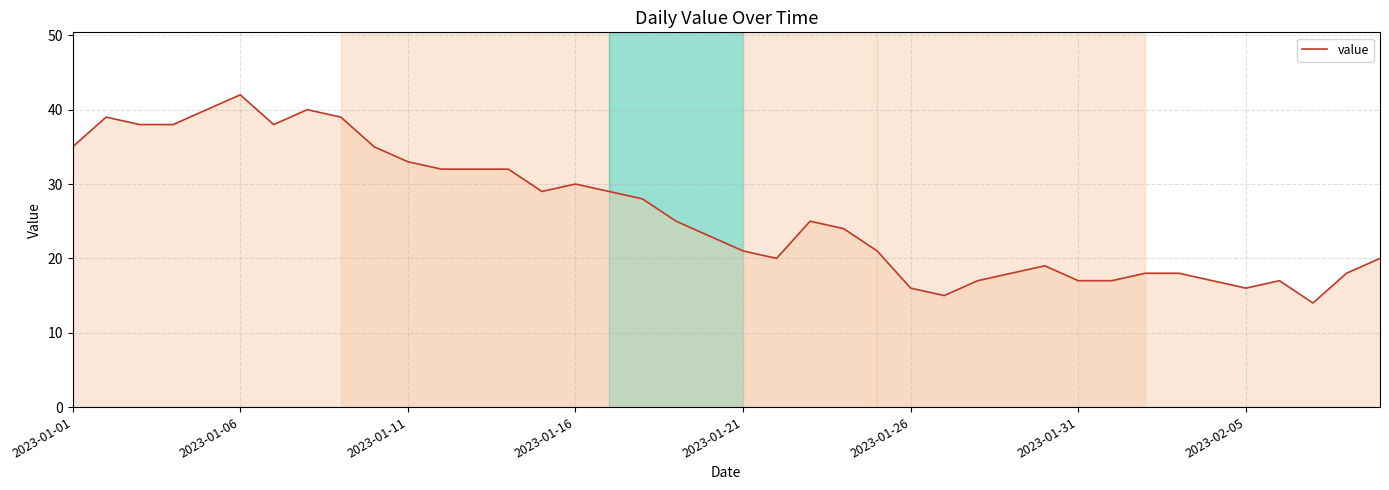

What is the minimum value shown in the chart?

14